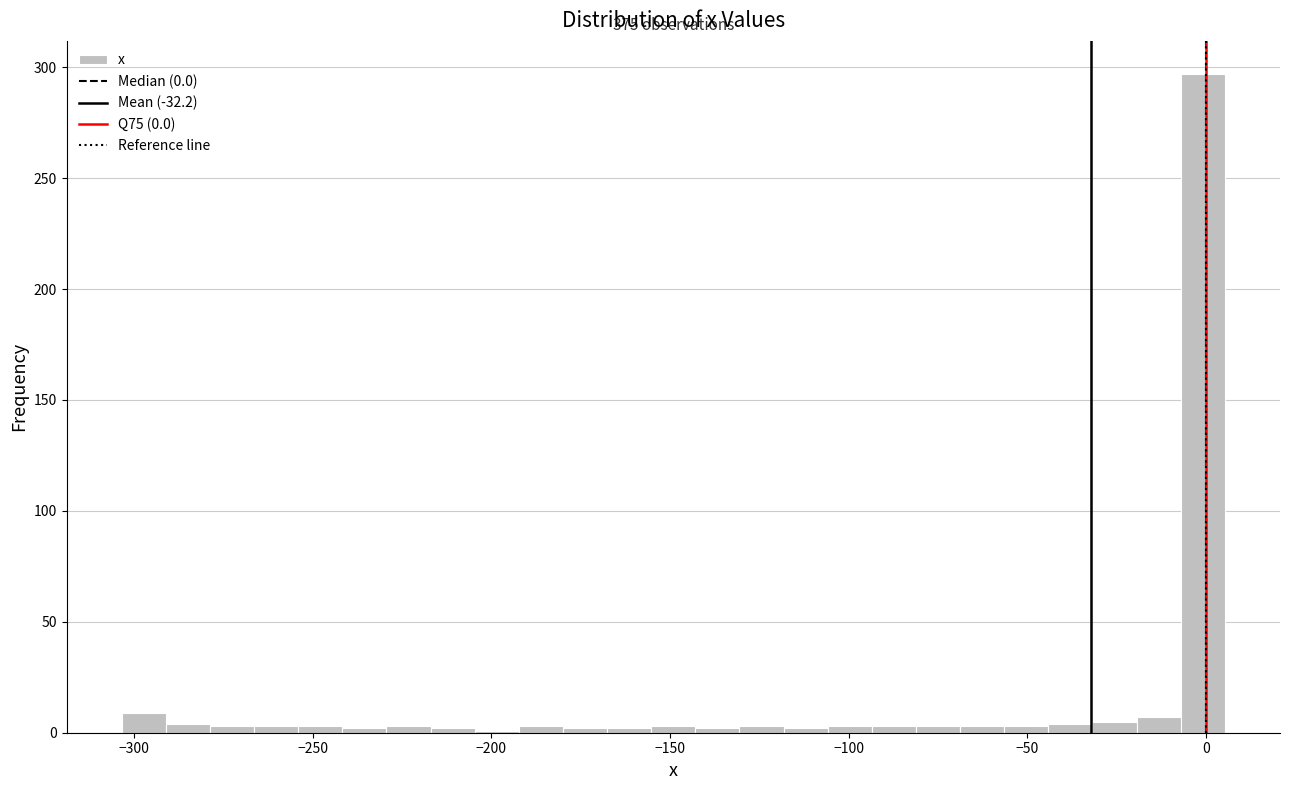

Around what value on the x-axis is the tallest bar? Give the approximate position of its centre, as read against the axis.

0